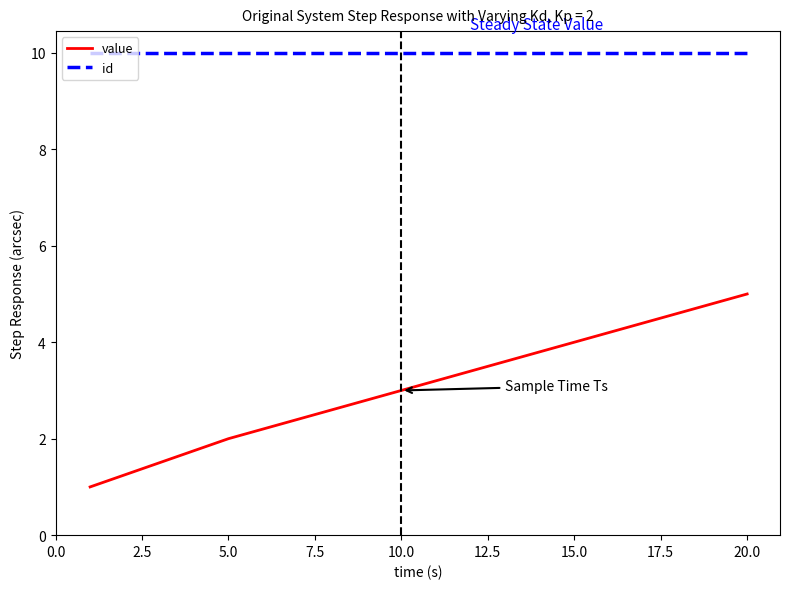

Count the number of categories in the chart.

5